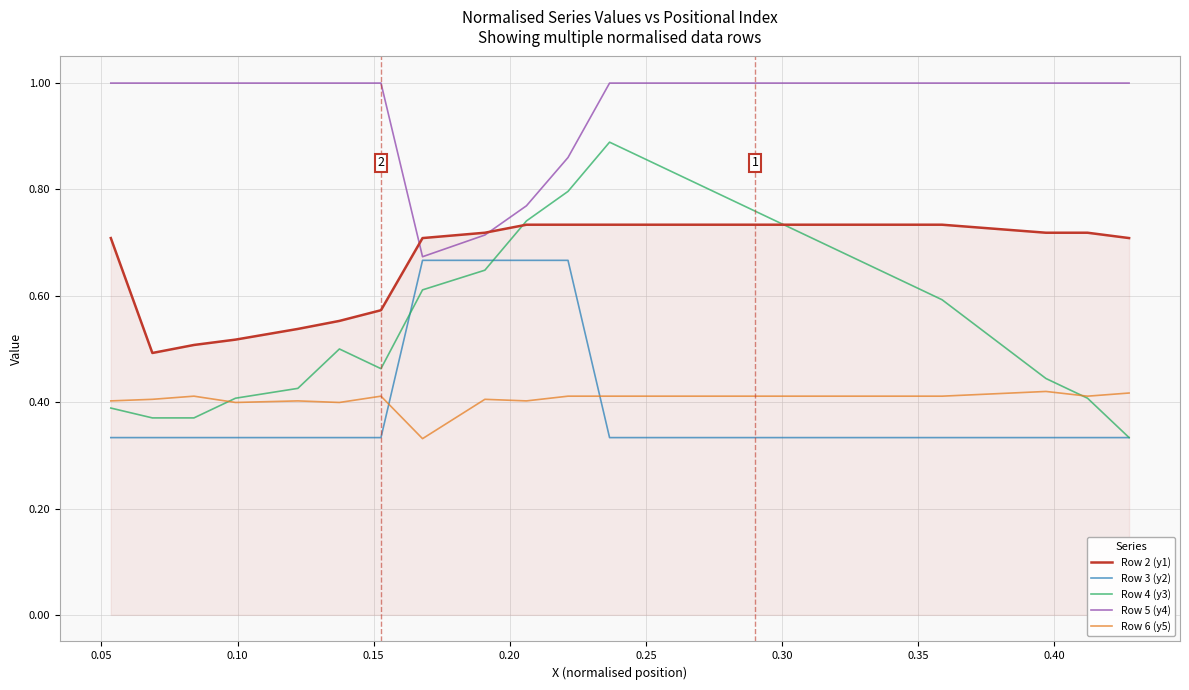

What is the label of the 14th point from the right?

0.30